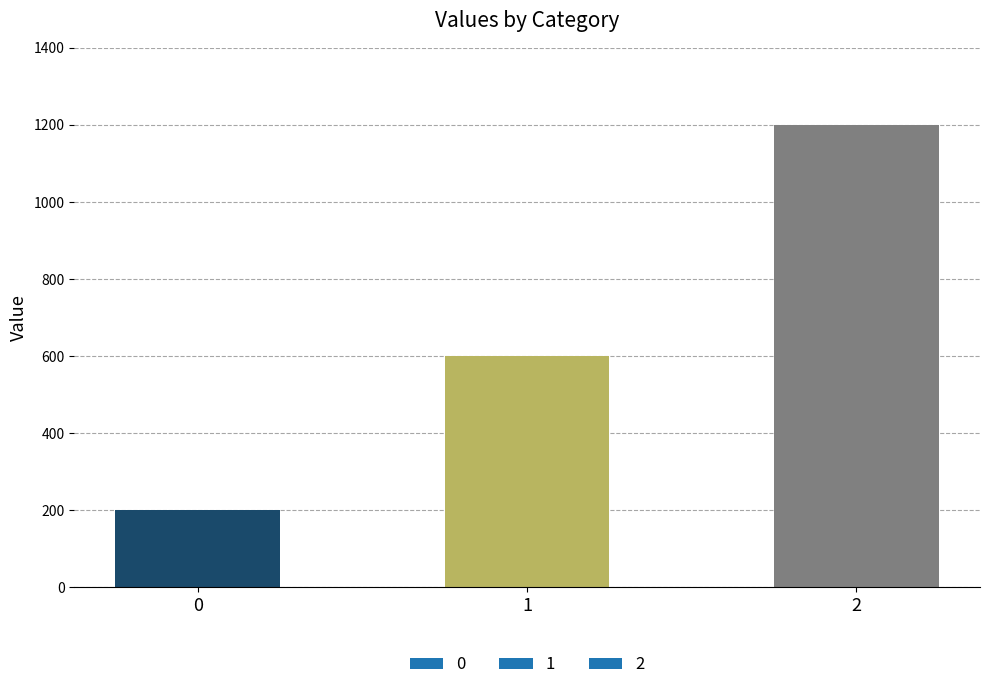

What is the minimum value shown in the chart?

200